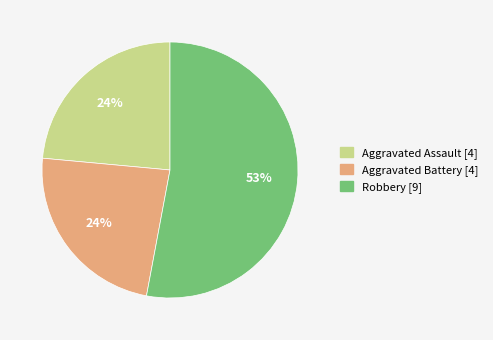

Is there any slice that represents more than half of the pie?

Yes